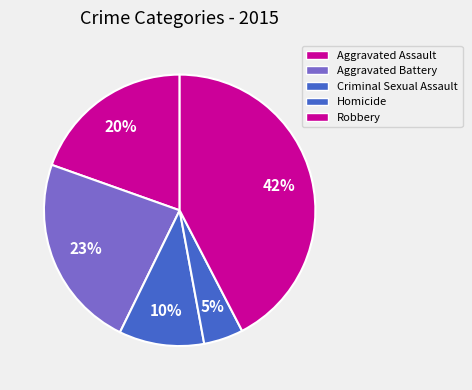

Does Aggravated Battery account for over 50% of the chart?

No